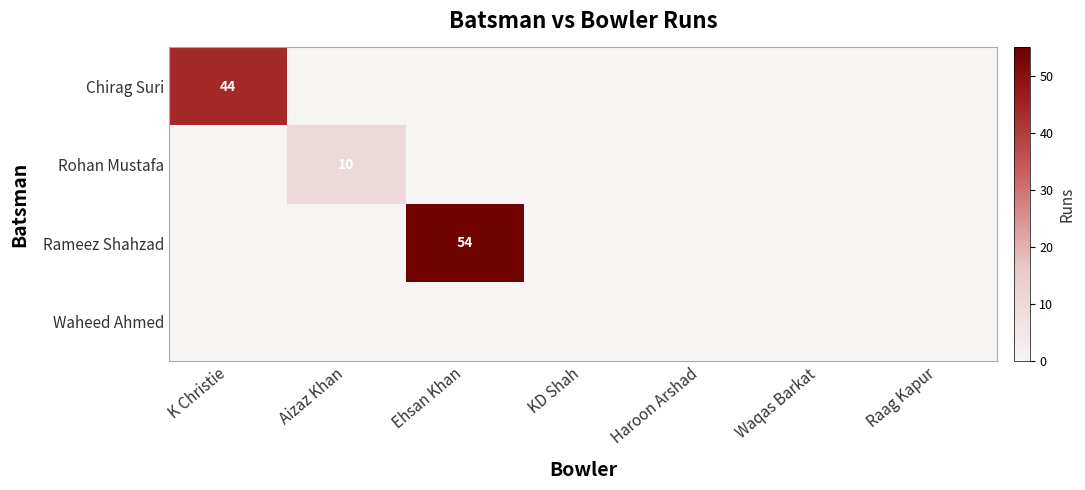

Is it true that Rameez Shahzad equals 54 at Ehsan Khan?

True